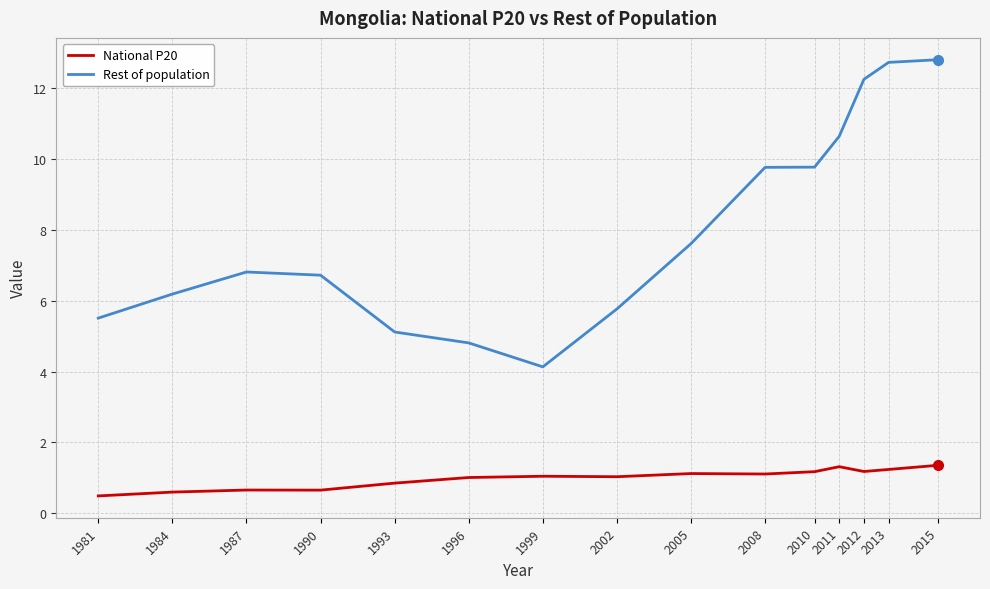

The value of National P20 at 2012 is 0.4. True or false?

False